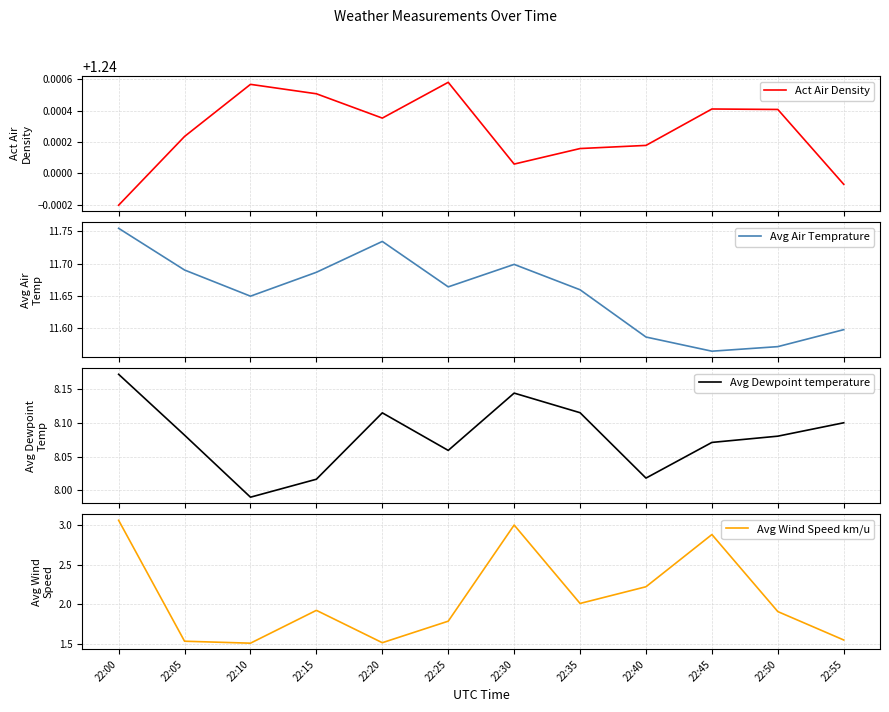

Rank the series by their maximum value, from lowest to highest.

Act Air Density, Avg Wind Speed km/u, Avg Dewpoint temperature, Avg Air Temprature